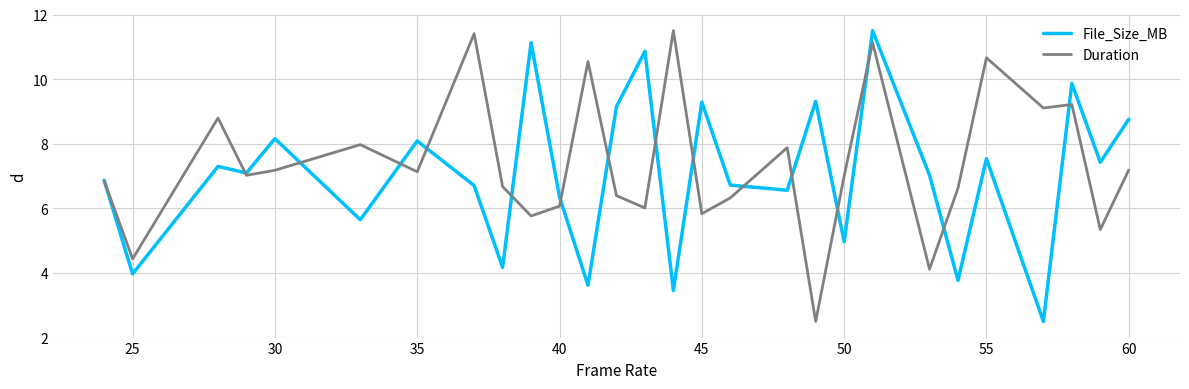

What is the maximum value for Duration?

11.5